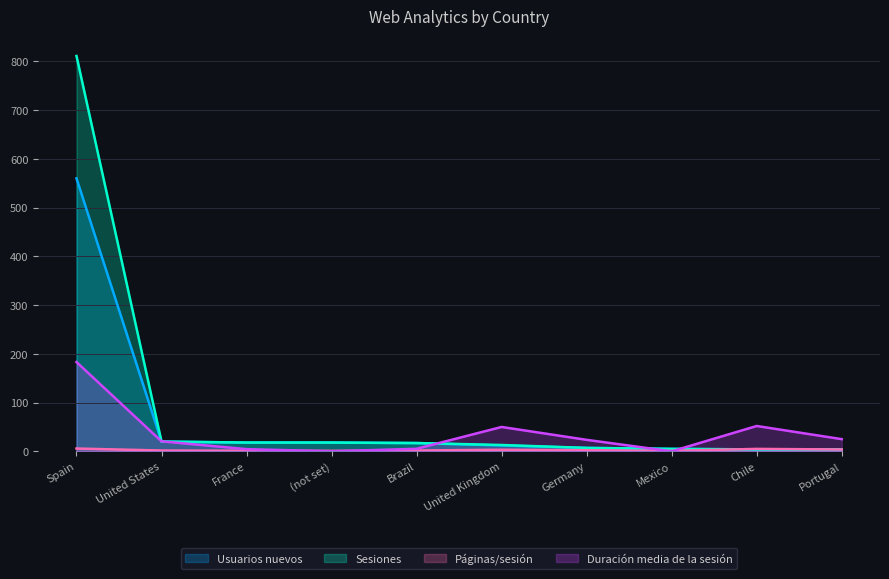

True or false: Usuarios nuevos and Sesiones intersect in this chart.

False